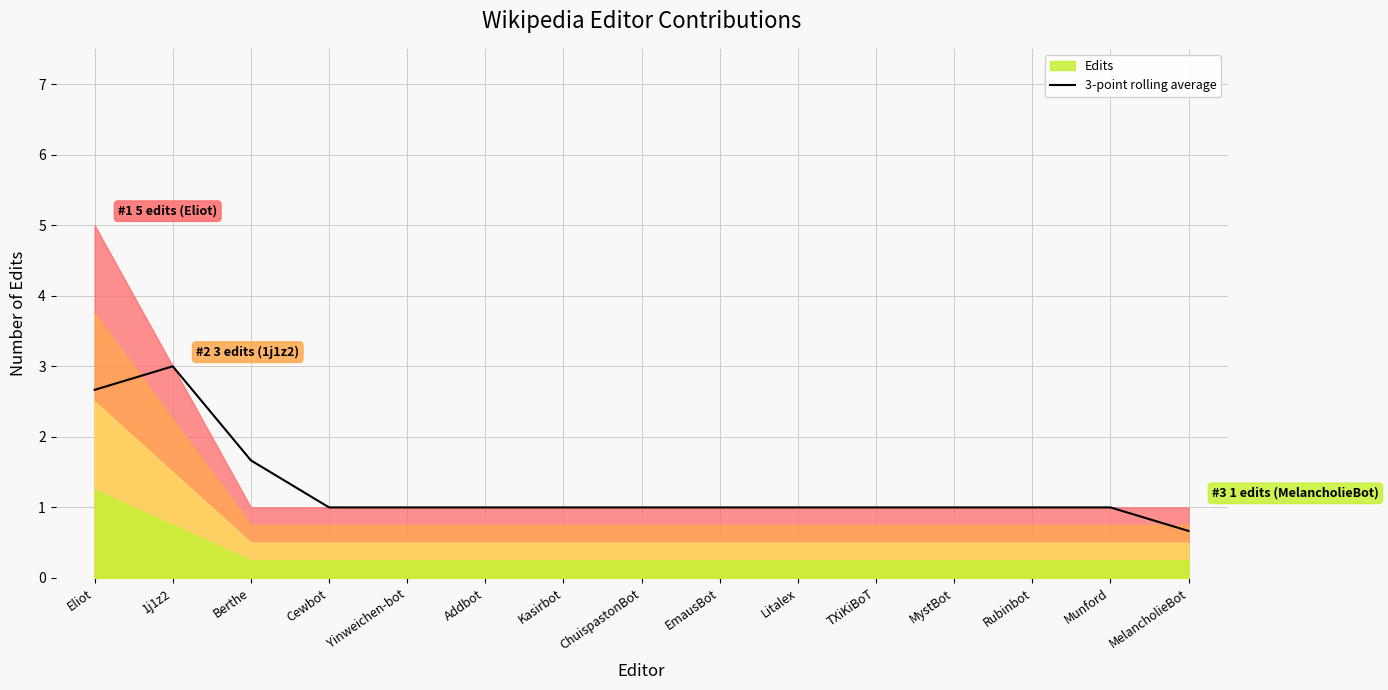

Read the value at Litalex.

1.0